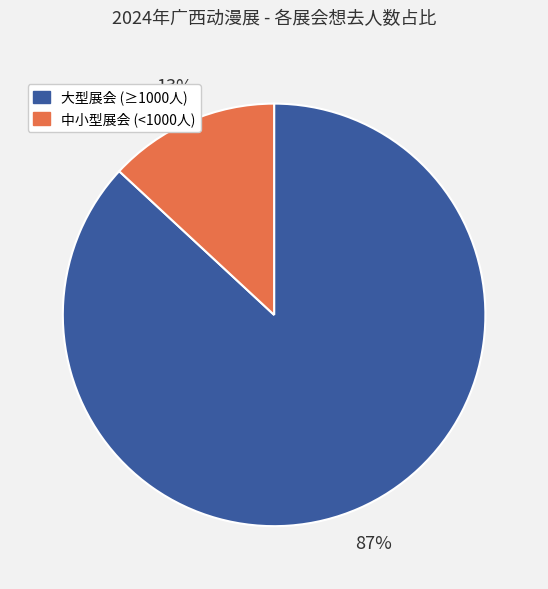

Count the number of slices in the pie.

2